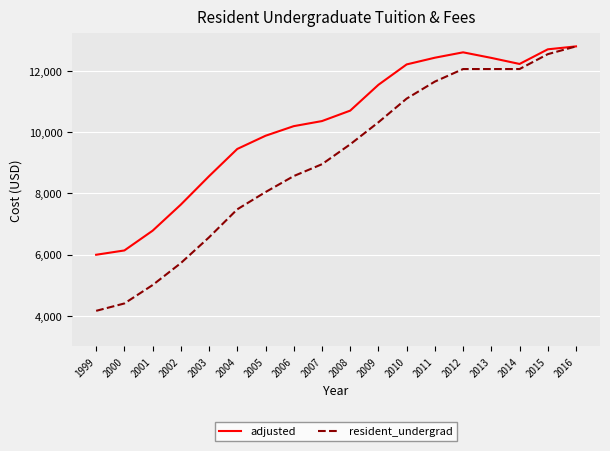

True or false: resident_undergrad has a value of 12060 at 2012.

True